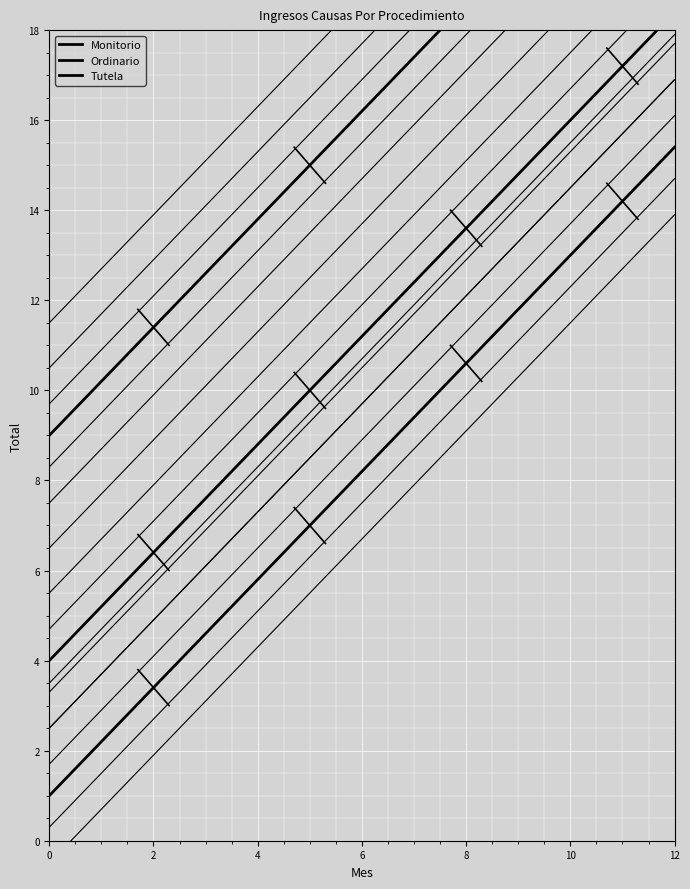

The value of Monitorio at 12 is 11.2. True or false?

True